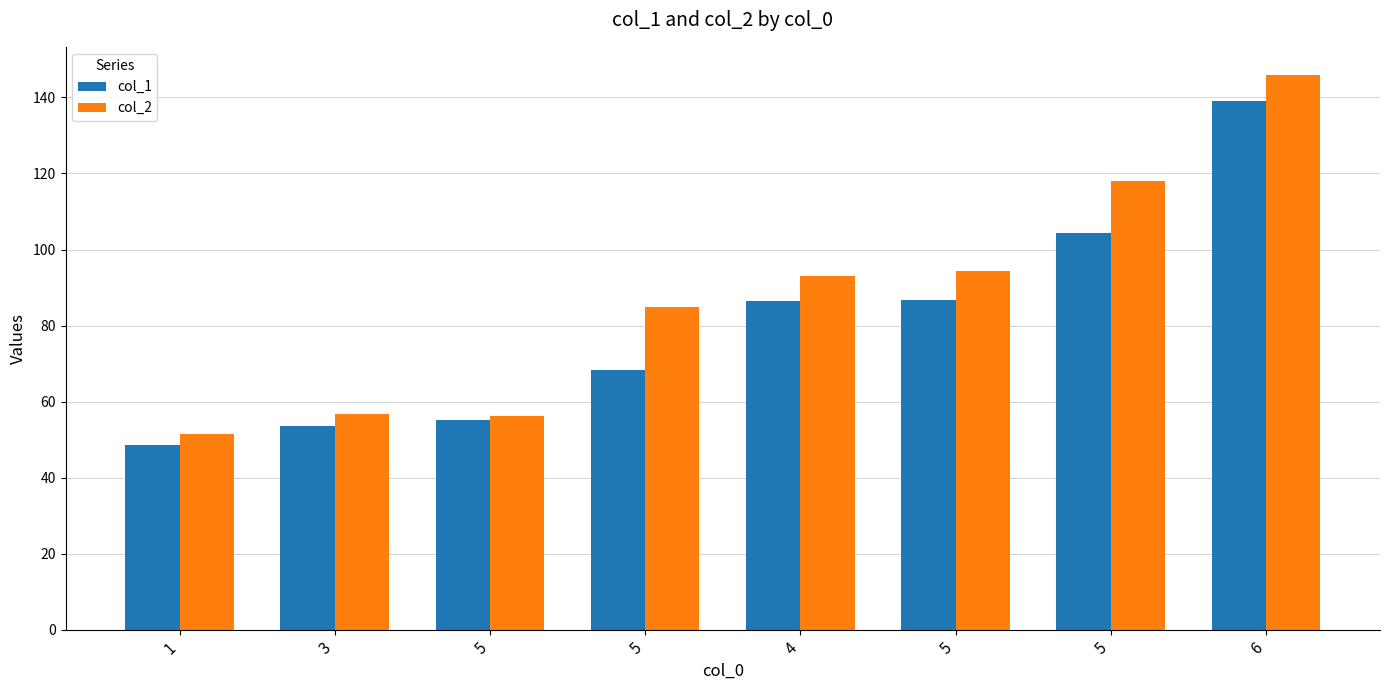

What are all the series names shown in the legend?

col_1, col_2